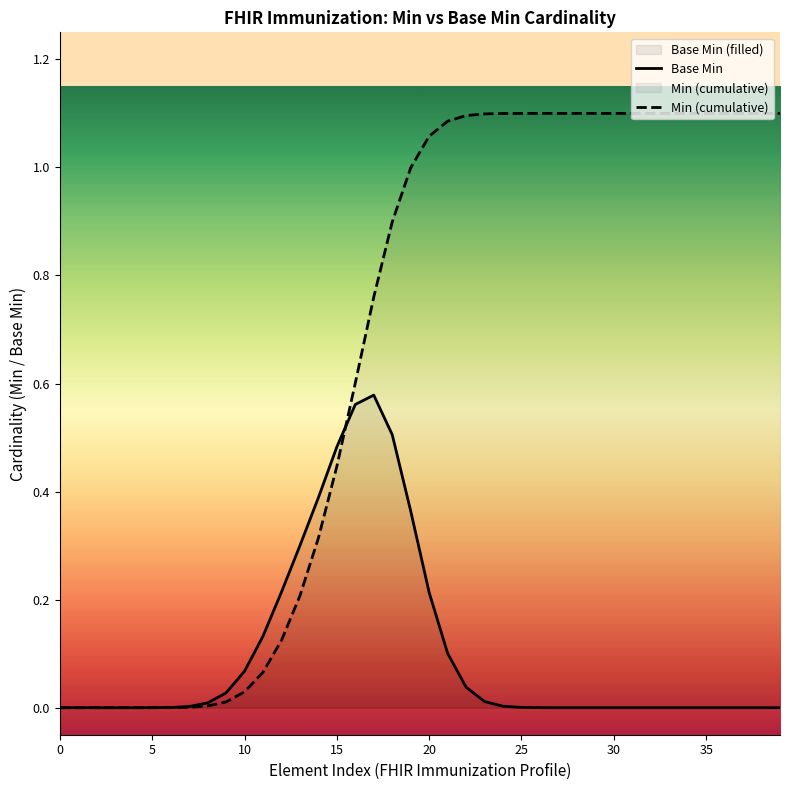

The value of Min (cumulative) at 25 is 1.1. True or false?

True